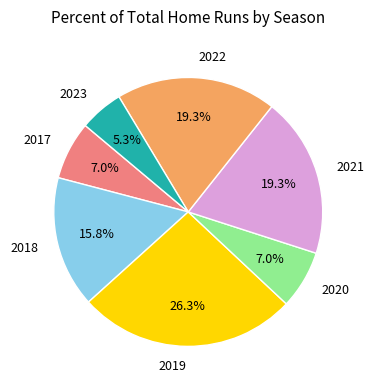

Which slice is the largest?

2019